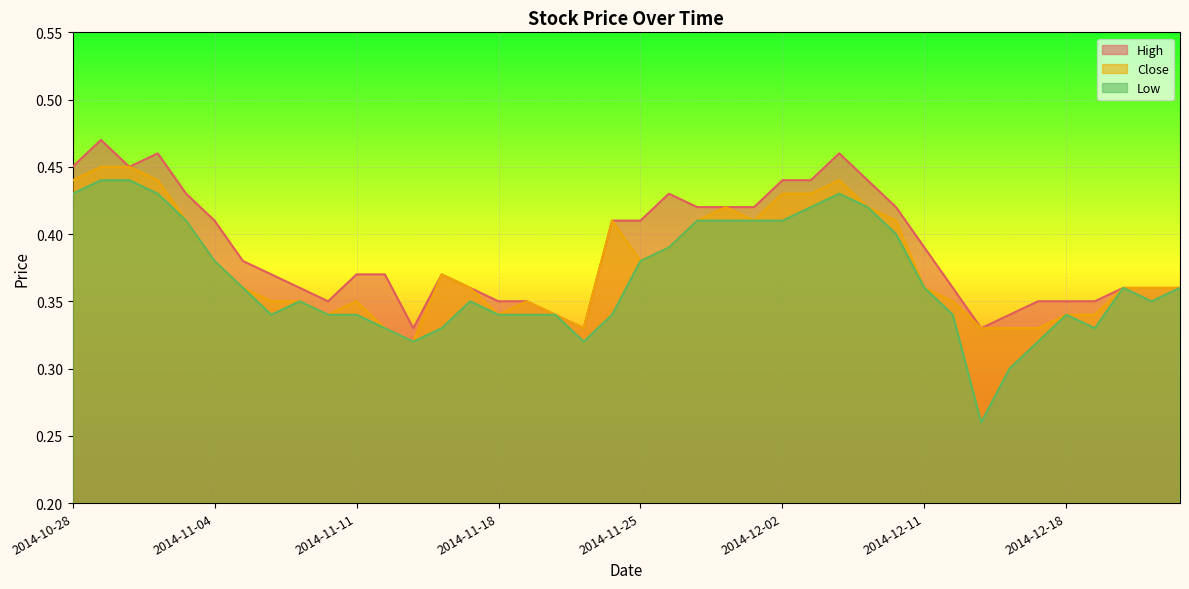

Which series changed the most between 2014-12-17 and 2014-12-19?

Close